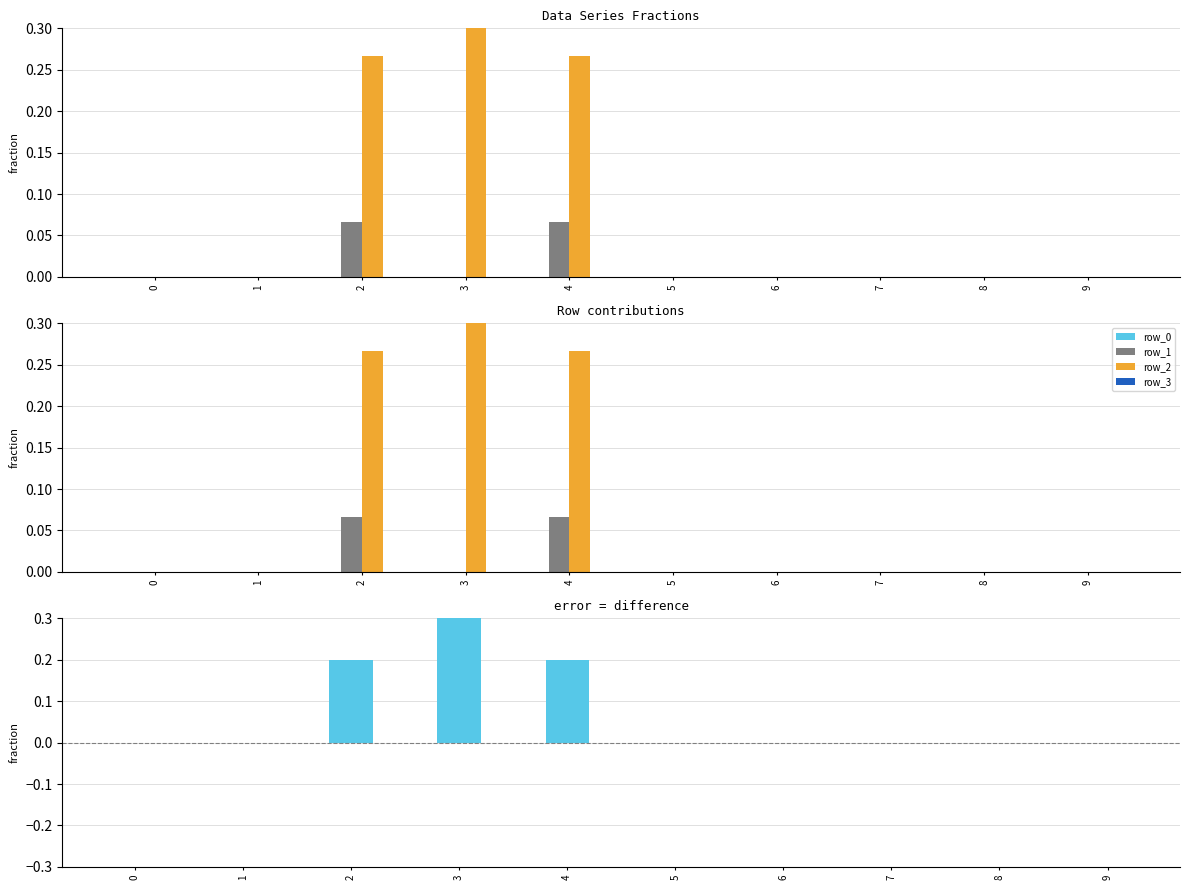

Count the number of categories in the chart.

10